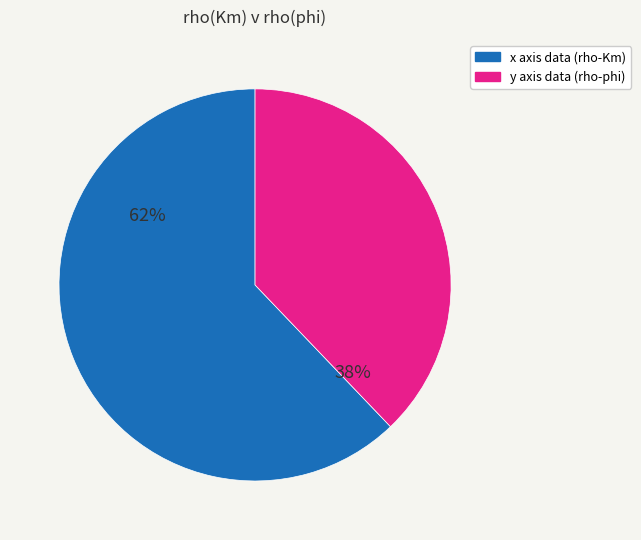

Approximately how many times larger is the value at x axis data (rho-Km) compared to y axis data (rho-phi)?

1.6